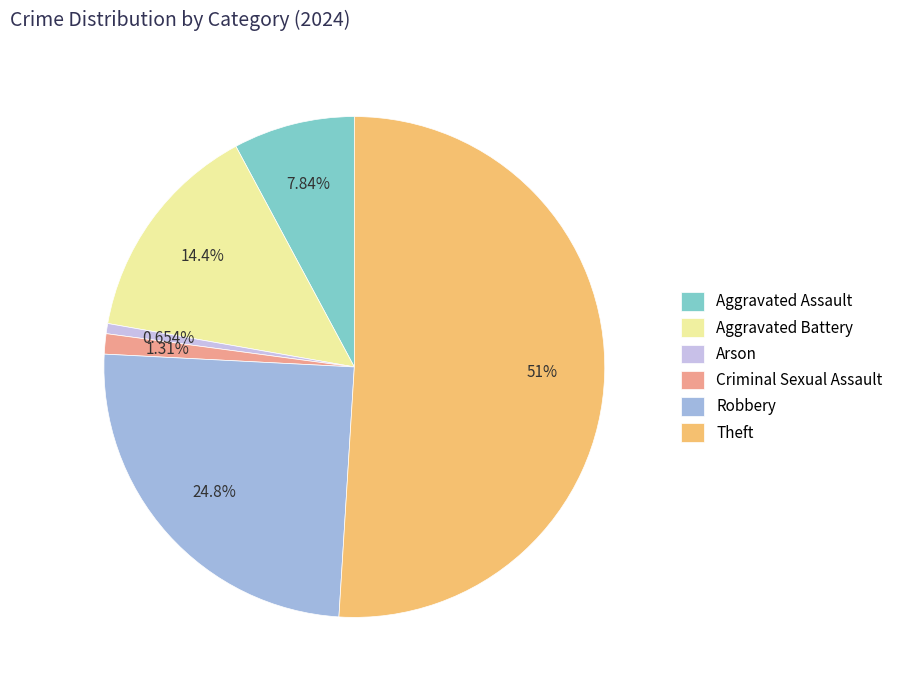

To the nearest percent, what portion does Theft represent?

51%